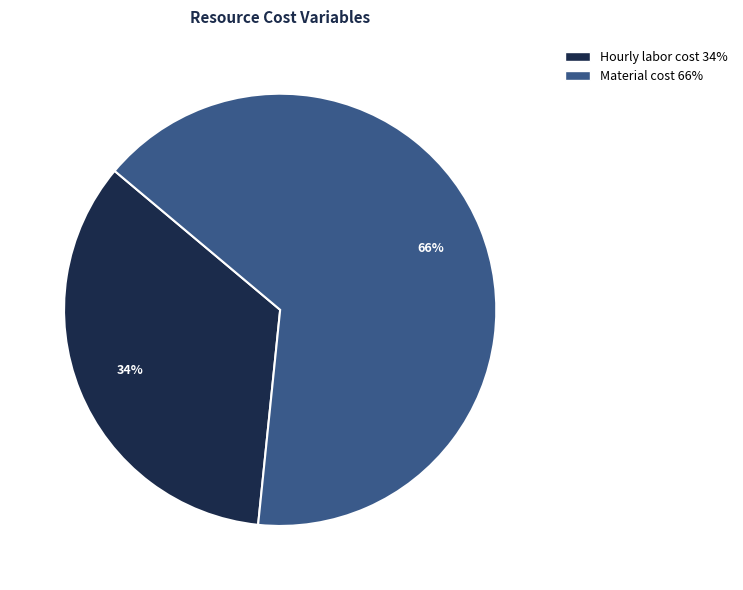

Is the sum of Hourly labor cost and Material cost greater than half?

Yes